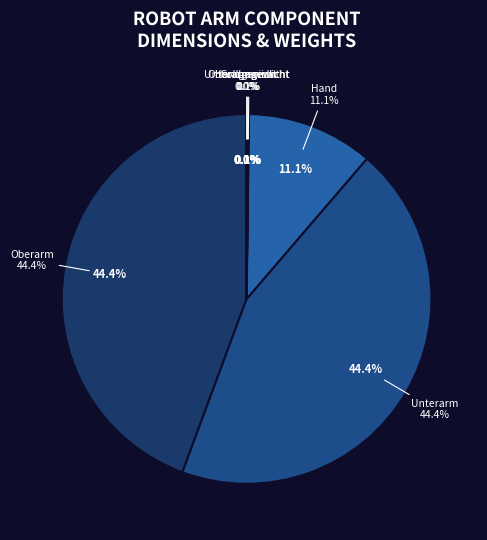

To the nearest percent, what percentage of the pie is Hand?

11%